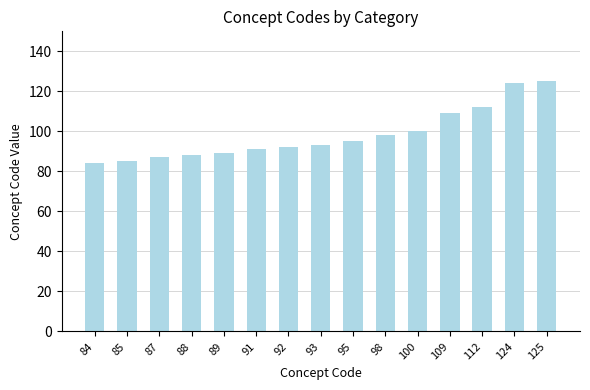

Approximately how many times larger is the value at 85 compared to 87?

1.0